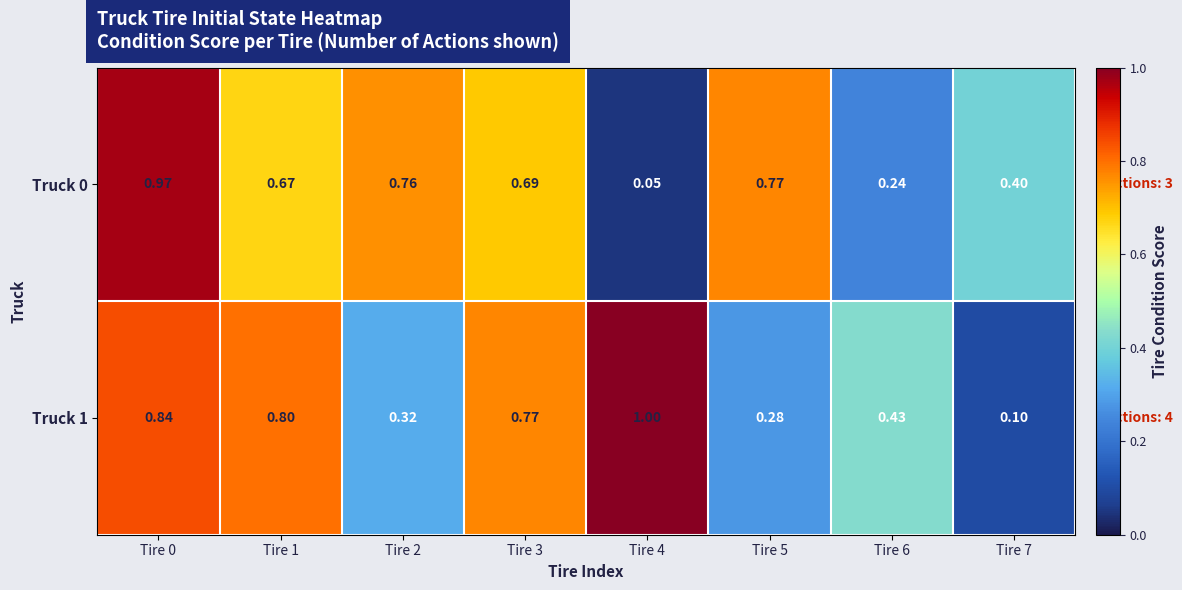

Is the value of Truck 1 at Tire 2 greater than the value of Truck 0 at Tire 2?

No